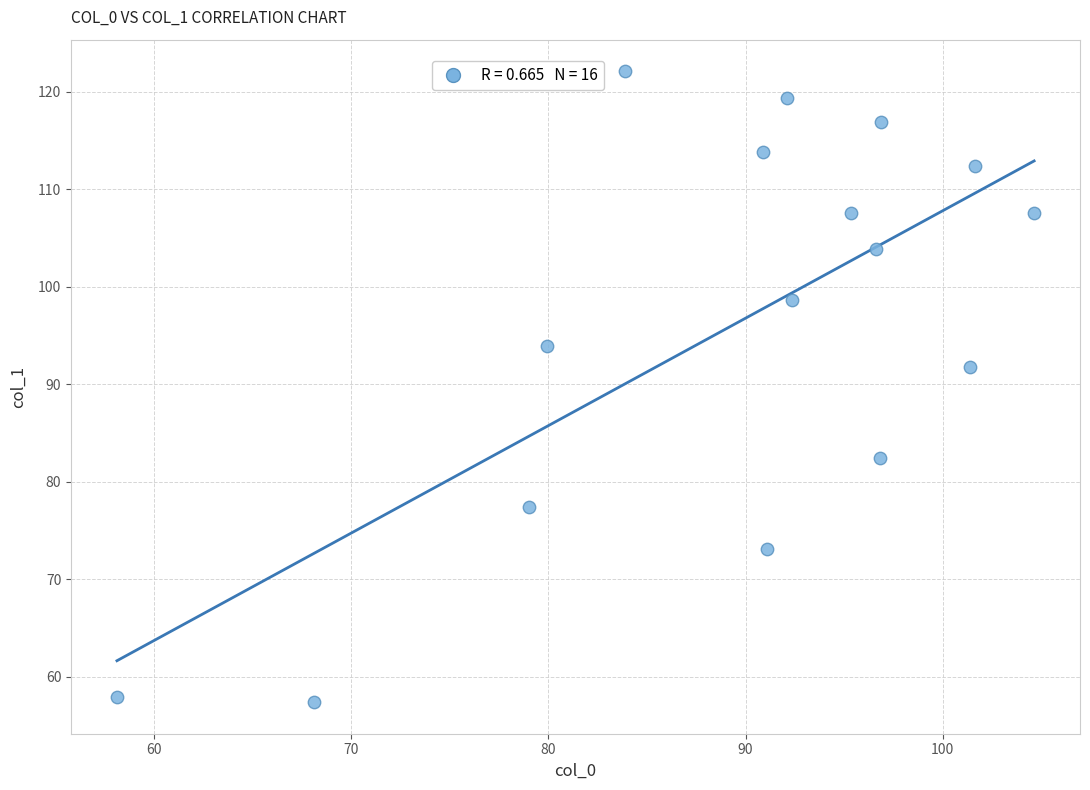

What is the range of Y values (max minus min)?

64.7